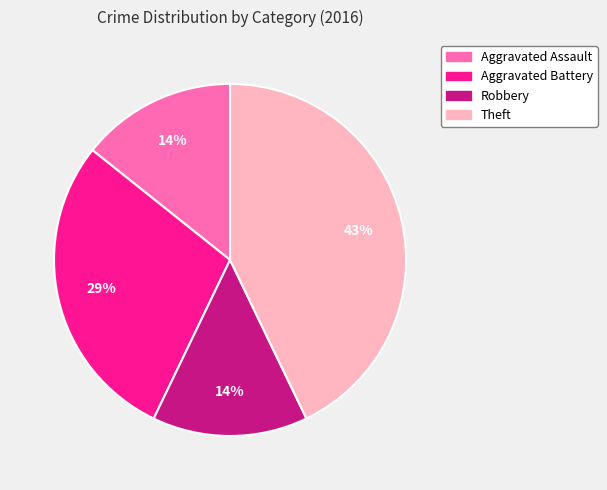

Combined, do Aggravated Assault and Theft account for over 50%?

Yes